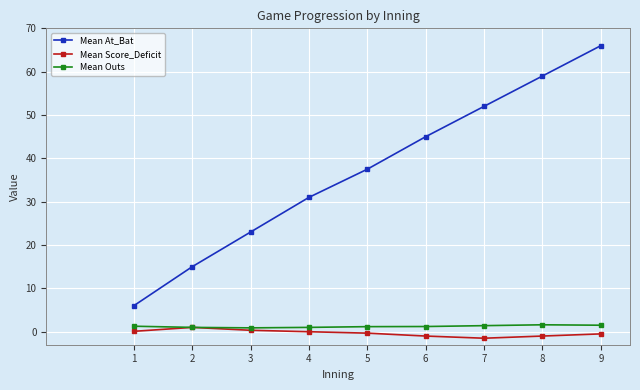

What is the maximum value shown in the chart?

66.0